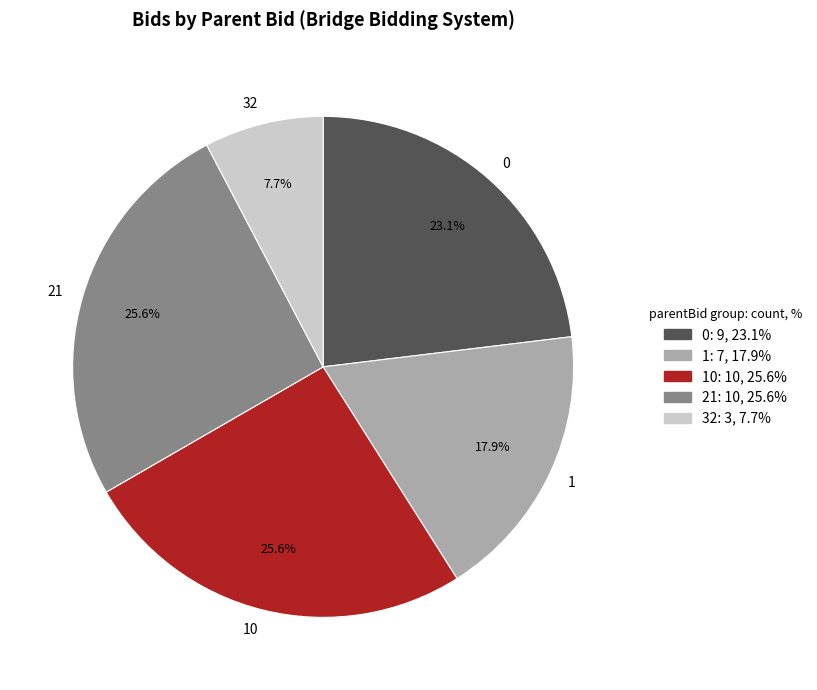

Which has a higher value, 21 or 0?

21